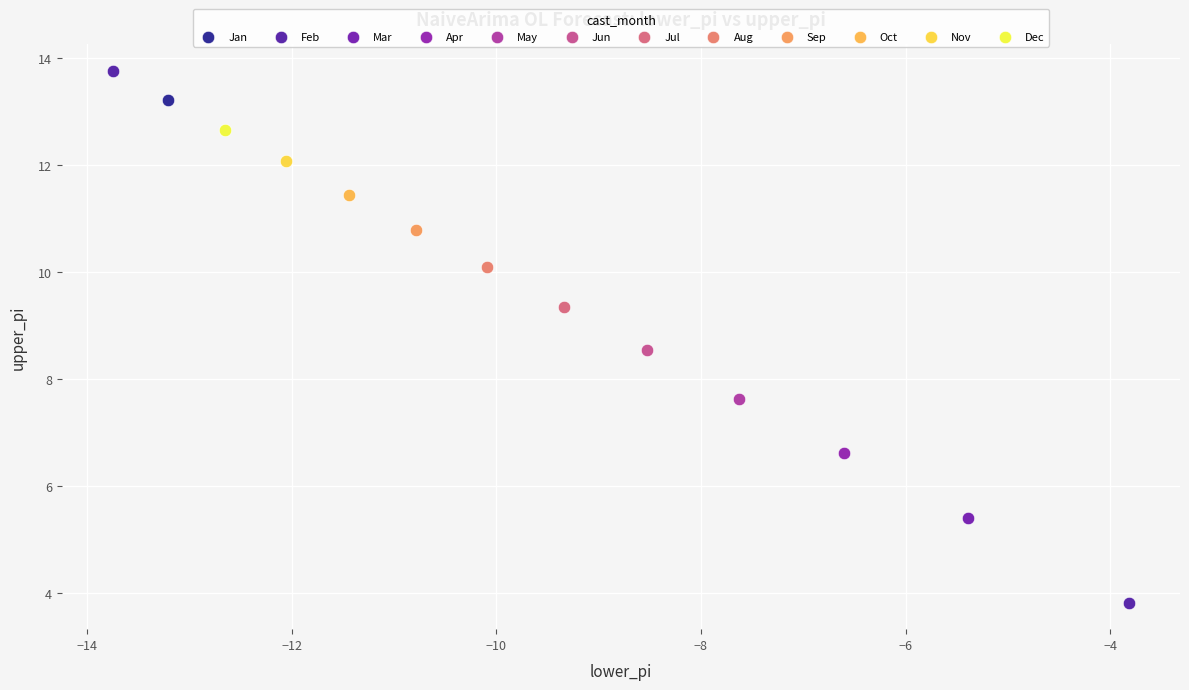

What are all the series names shown in the legend?

Jan, Feb, Mar, Apr, May, Jun, Jul, Aug, Sep, Oct, Nov, Dec